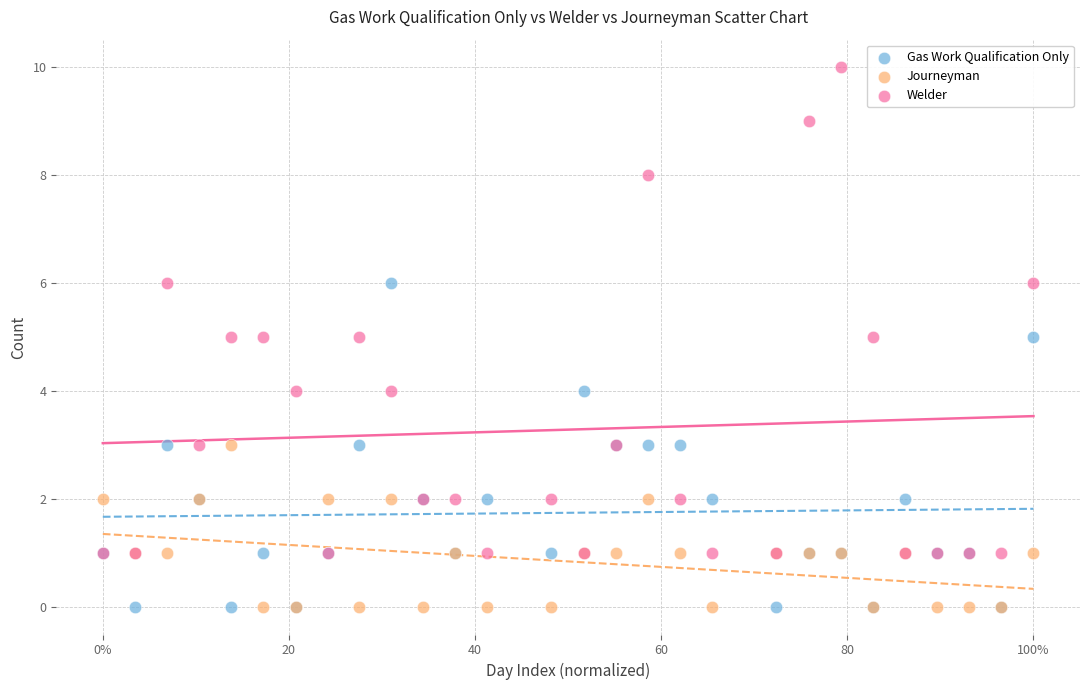

Which series has the widest spread of Y values?

Welder